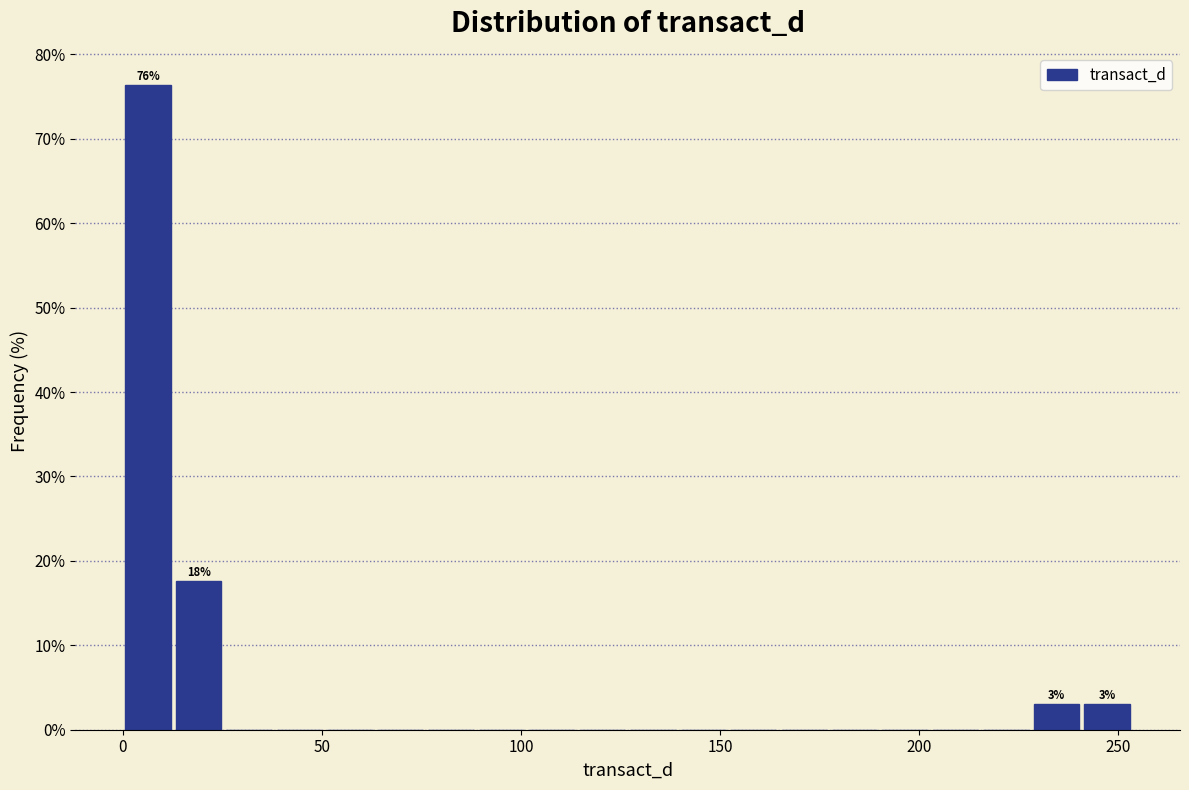

Read against the x-axis, roughly where is the centre of the tallest bar?

5